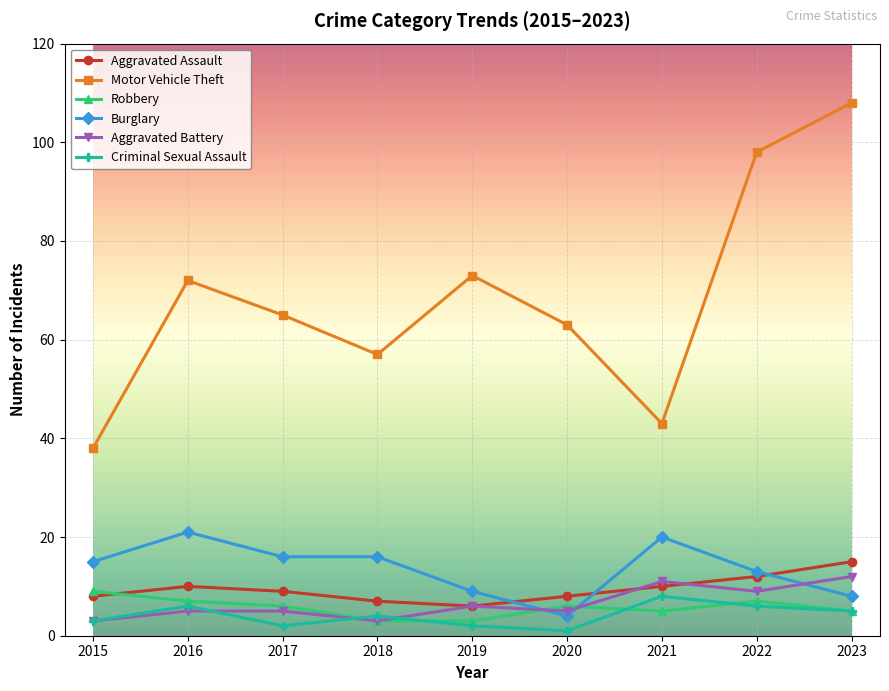

What are all the series names shown in the legend?

Aggravated Assault, Motor Vehicle Theft, Robbery, Burglary, Aggravated Battery, Criminal Sexual Assault